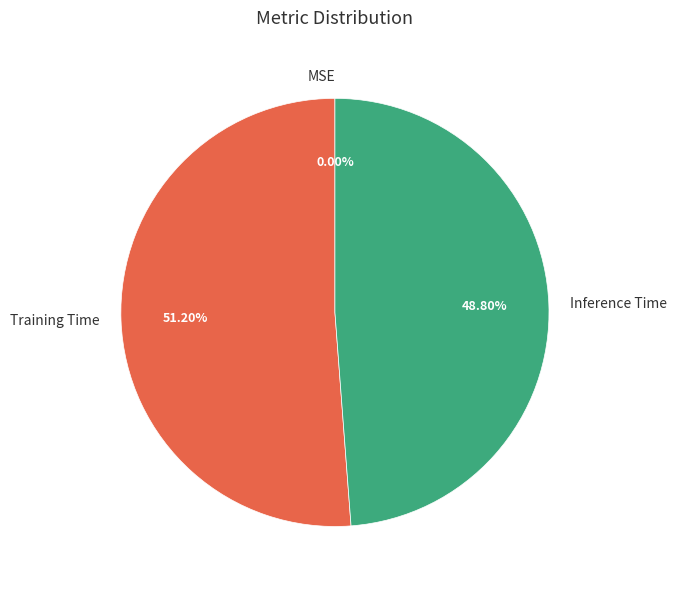

Which has a higher value, MSE or Inference Time?

Inference Time